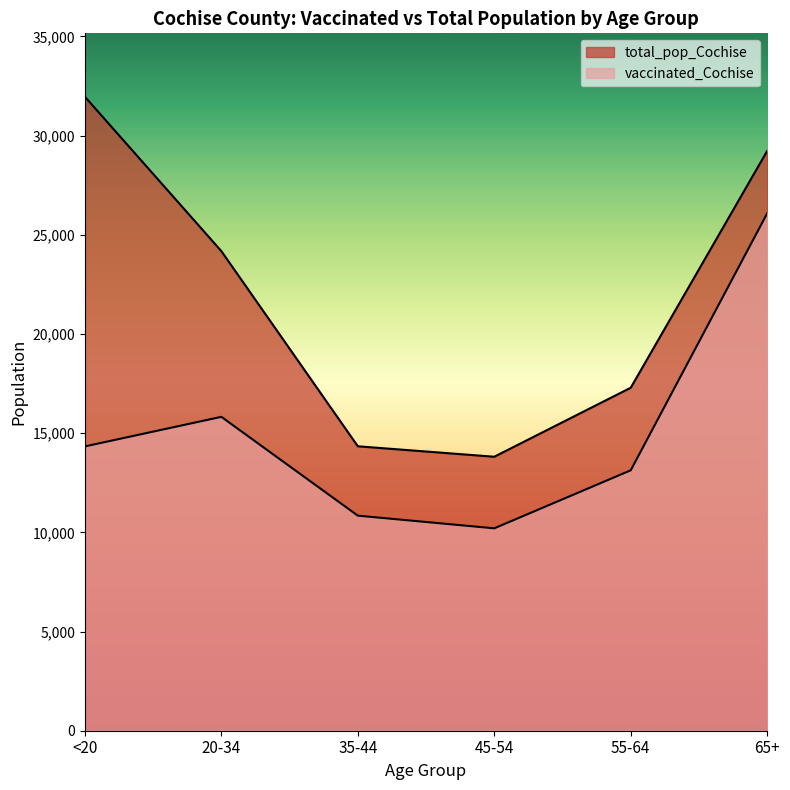

Reading left to right, transcribe all the data shown in this chart.

vaccinated_Cochise: <20=14333	20-34=15824	35-44=10842	45-54=10203	55-64=13128	65+=26081
total_pop_Cochise: <20=31961	20-34=24177	35-44=14339	45-54=13812	55-64=17291	65+=29228